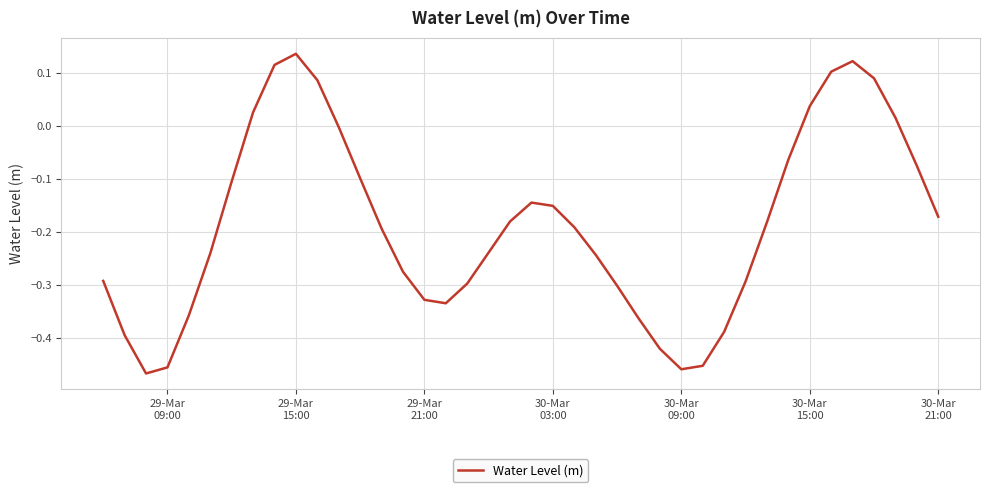

What is the difference between the maximum and minimum values?

0.6